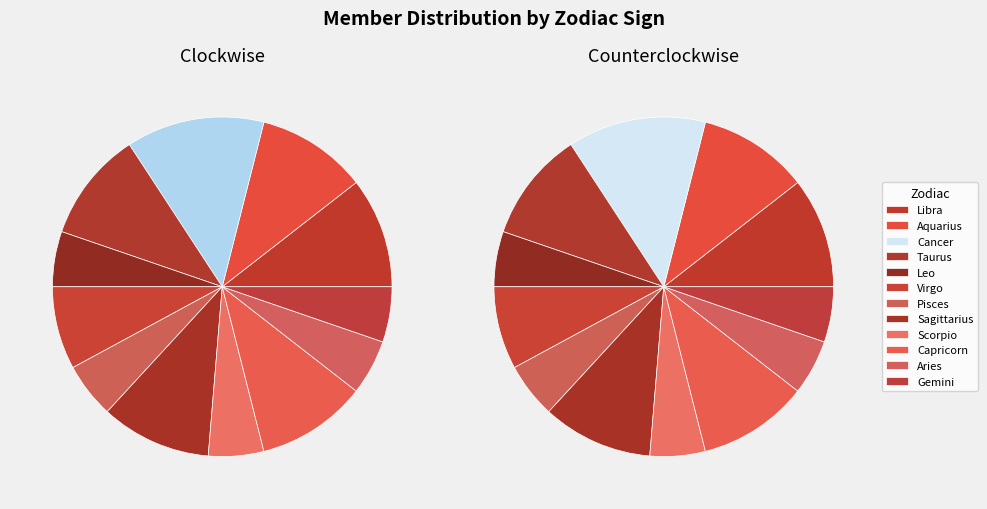

Is there a majority slice in this chart?

No